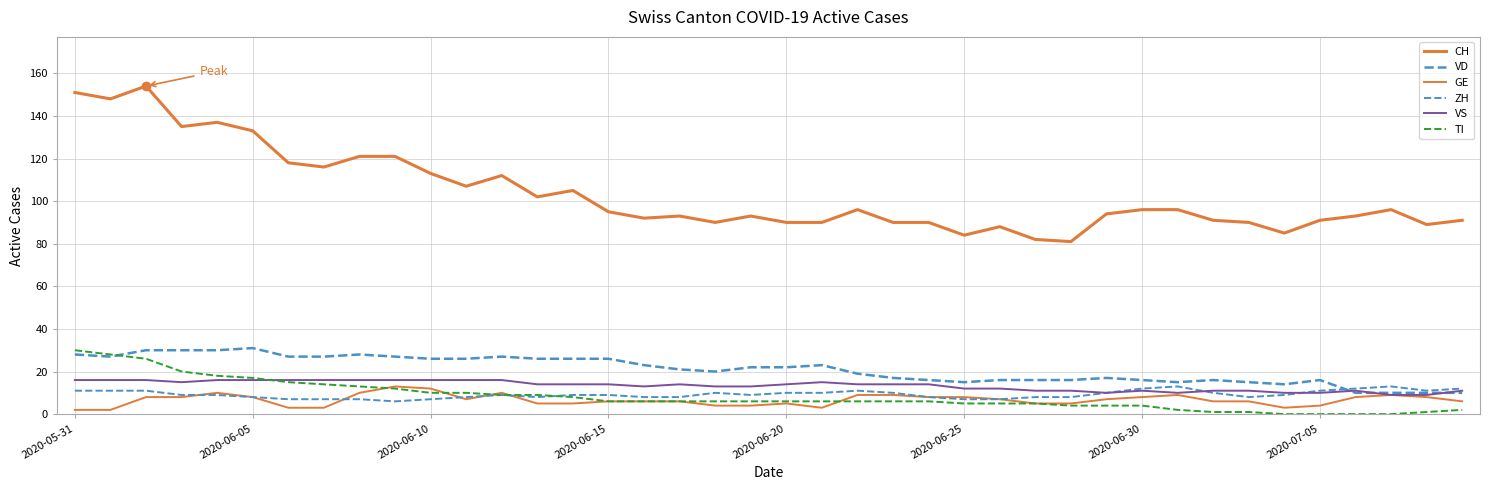

Is this an area chart (filled region under the line)?

No